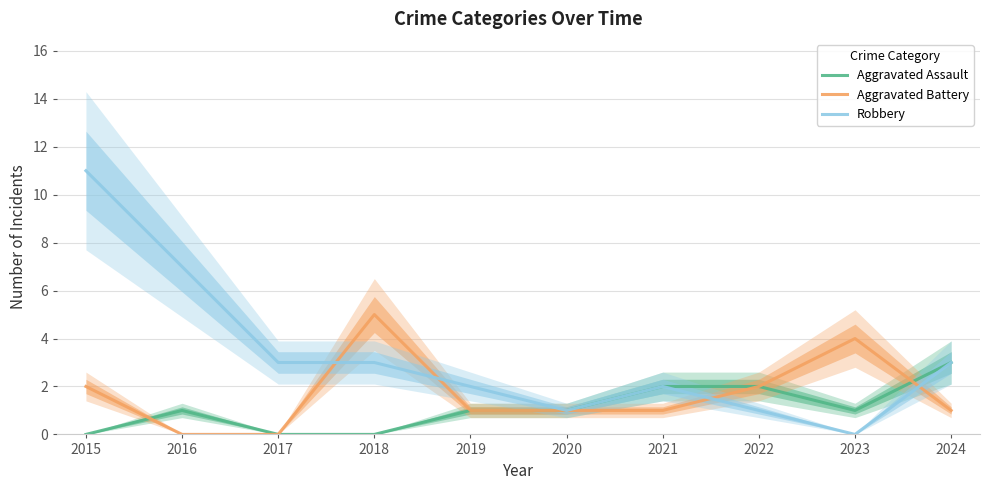

Is the value of Aggravated Assault at 2019 greater than the value of Aggravated Battery at 2019?

No